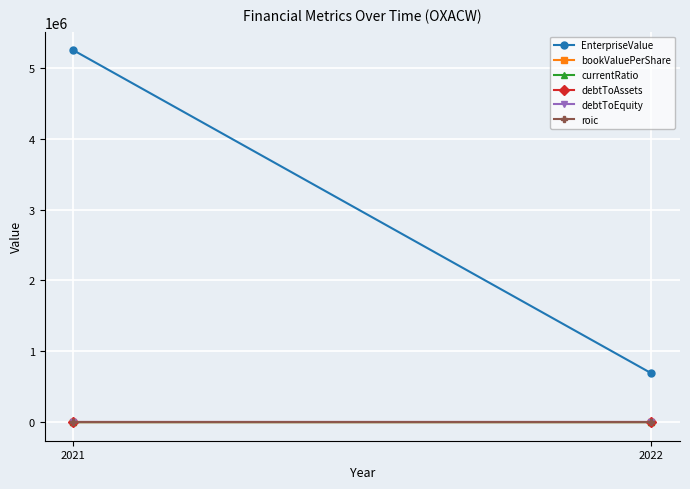

At how many categories does at least one series exceed 4005337?

1